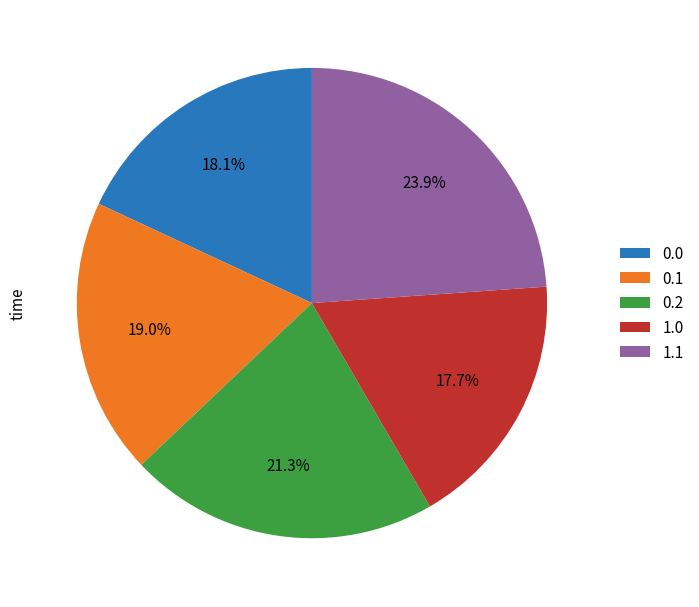

Between 1.1 and 1.0, which is larger?

1.1